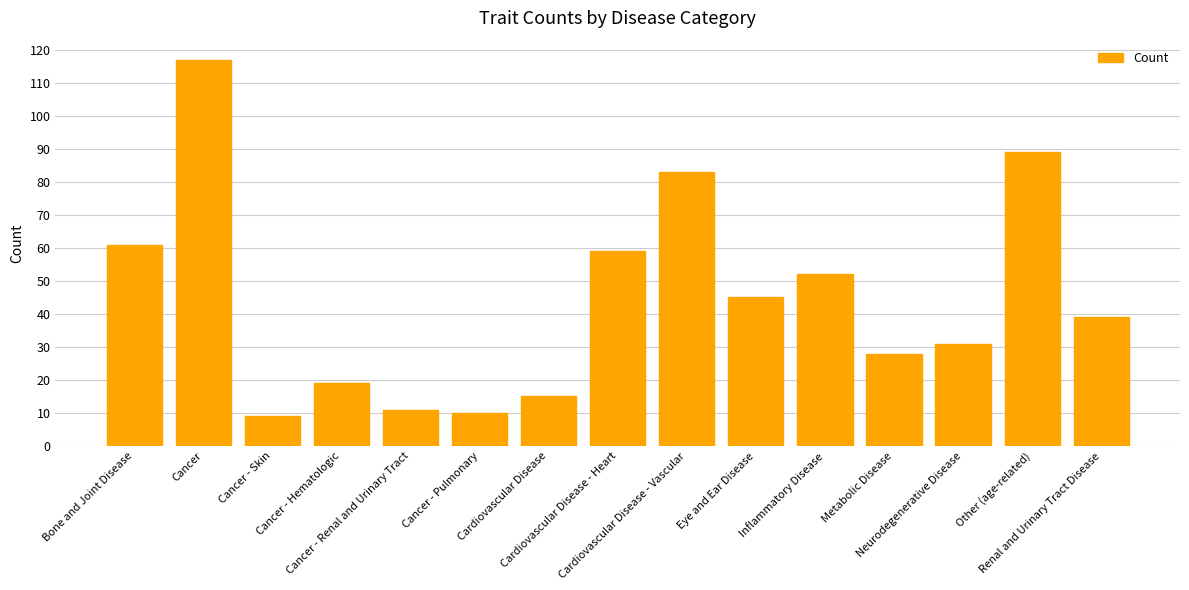

What value does the data have at Metabolic Disease, to the nearest 10?

30